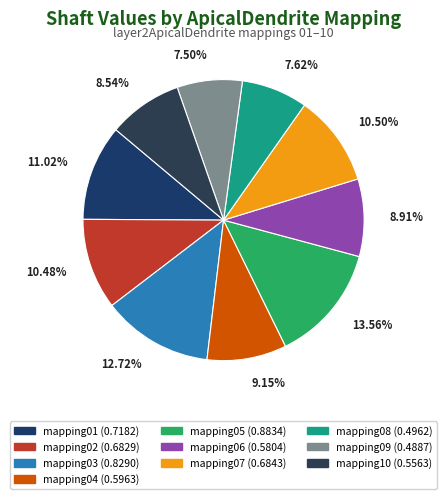

What is the largest slice in the pie chart?

mapping05